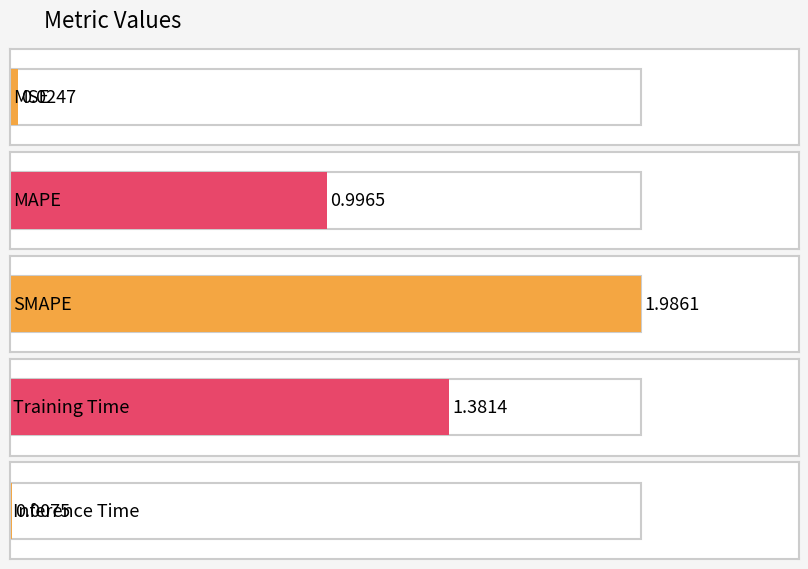

How many bars are there in total?

5